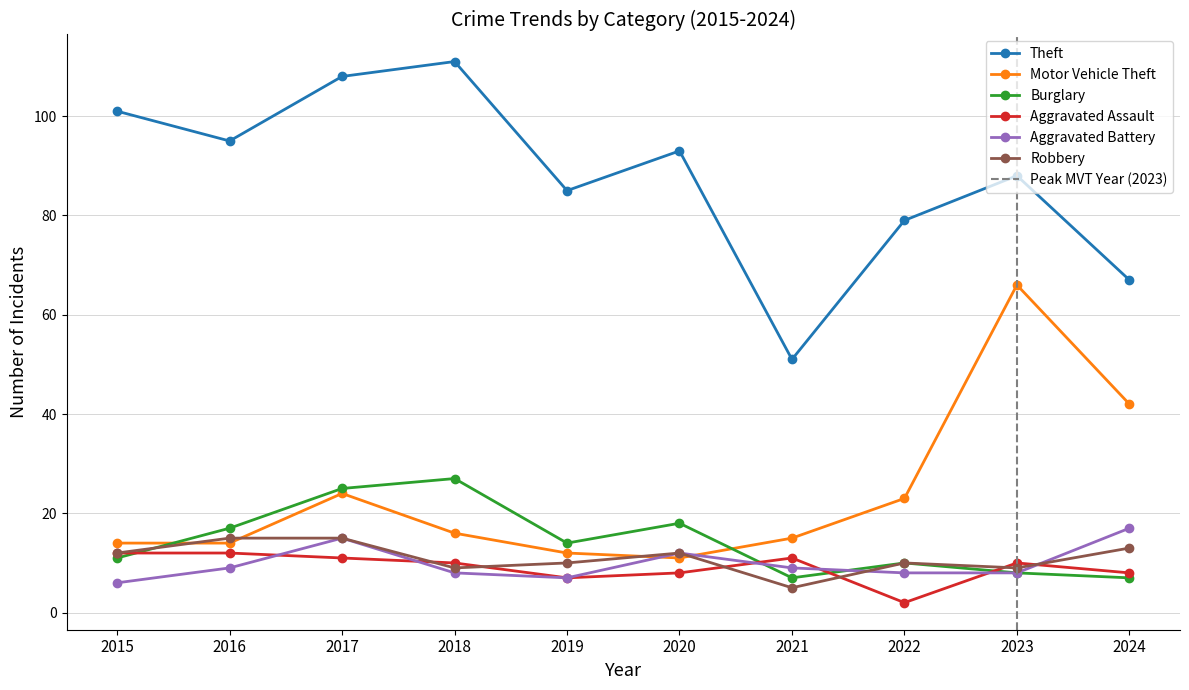

Is it true that Burglary equals 17 at 2015?

False